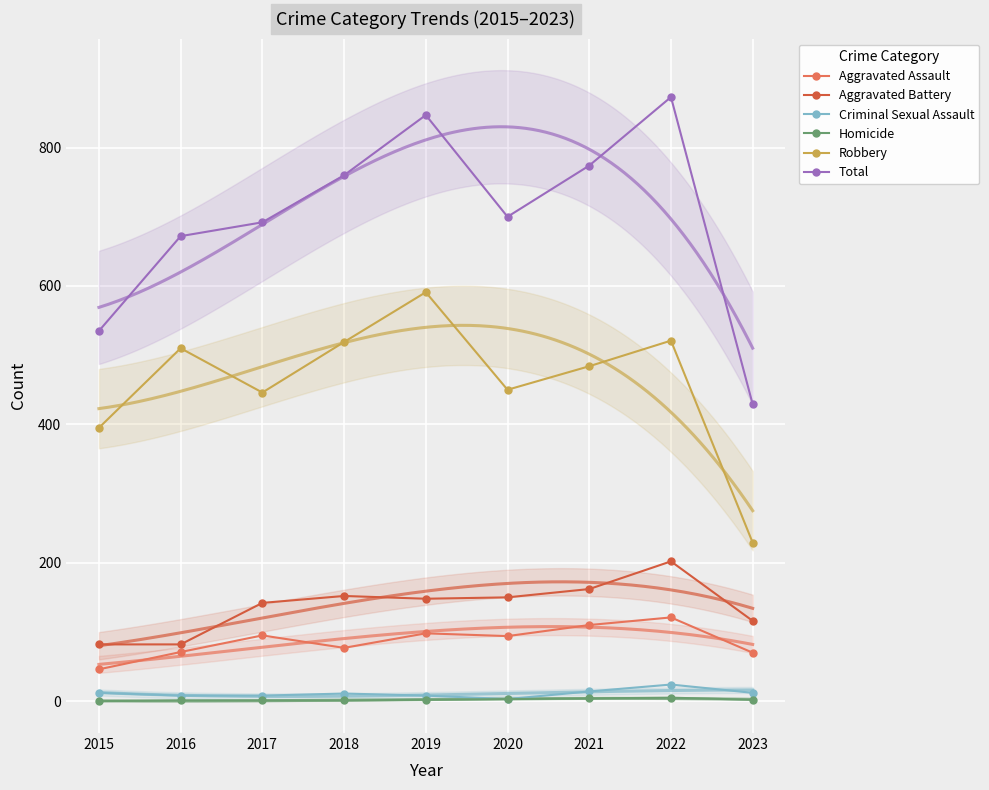

Which category has the highest value across all series?

2022